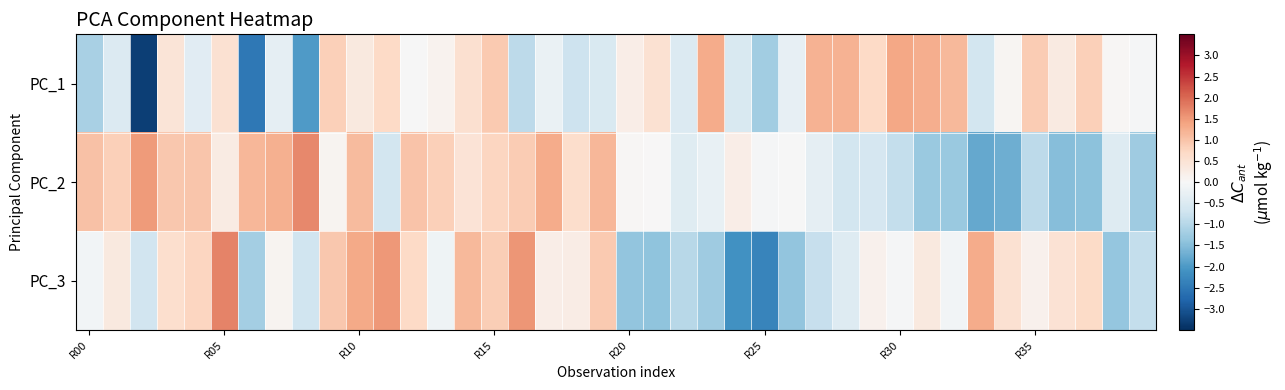

Reading left to right, list all the values displayed in this chart.

PC_1: -1.1	-0.5	-3.3	0.4	-0.4	0.5	-2.5	-0.3	-2.0	0.8	0.3	0.7	-0.0	0.1	0.6	0.9	-0.9	-0.2	-0.7	-0.5	0.2	0.5	-0.5	1.3	-0.5	-1.2	-0.3	1.2	1.2	0.7	1.4	1.3	1.1	-0.6	0.1	0.9	0.3	0.8	0.0	-0.0
PC_2: 1.0	0.8	1.5	0.9	1.0	0.3	1.2	1.2	1.7	0.1	1.1	-0.6	1.0	0.8	0.5	0.7	0.9	1.3	0.6	1.2	0.0	0.0	-0.4	-0.3	0.2	-0.0	-0.0	-0.3	-0.6	-0.6	-0.8	-1.3	-1.3	-1.8	-1.7	-0.9	-1.5	-1.4	-0.4	-1.2
PC_3: -0.1	0.3	-0.7	0.6	0.8	1.7	-1.2	0.1	-0.7	1.0	1.3	1.5	0.7	-0.1	1.1	0.9	1.5	0.2	0.3	0.9	-1.4	-1.4	-1.0	-1.2	-2.1	-2.3	-1.4	-0.8	-0.4	0.1	-0.0	0.3	-0.1	1.3	0.5	0.1	0.5	0.7	-1.4	-0.8